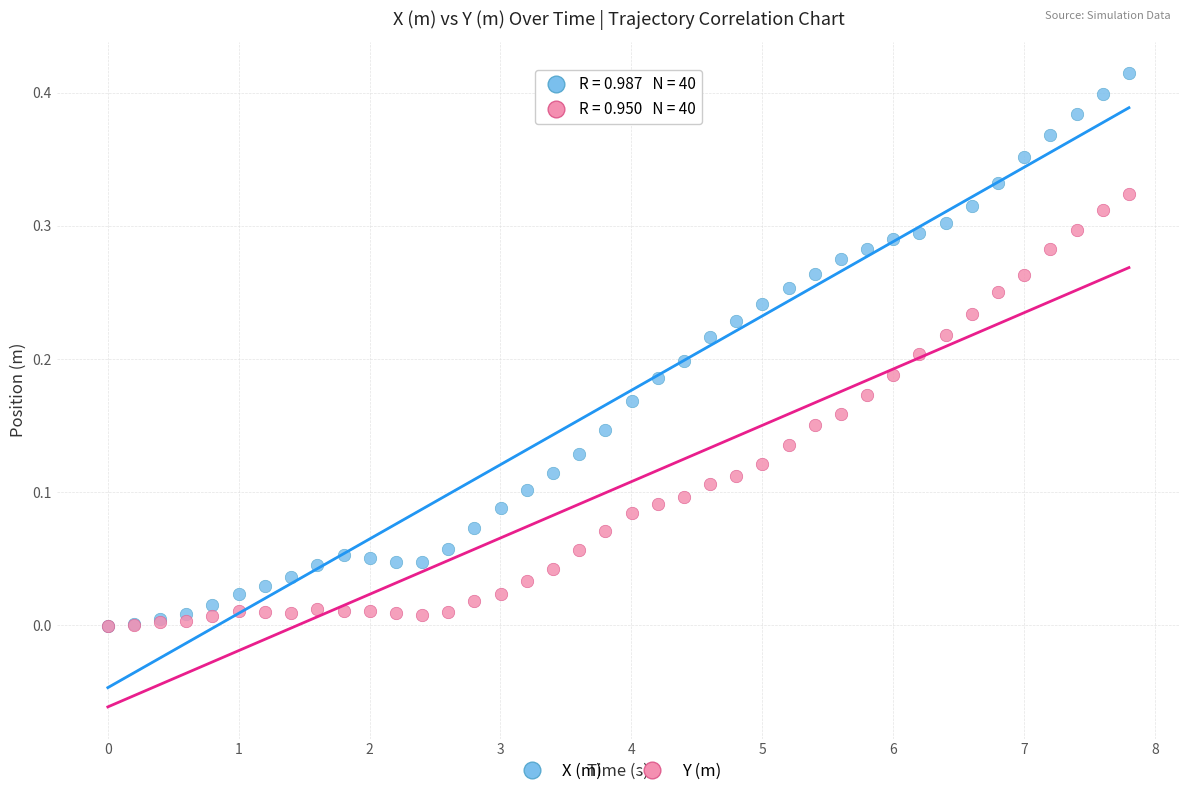

What are all the series names shown in the legend?

X (m), Y (m)